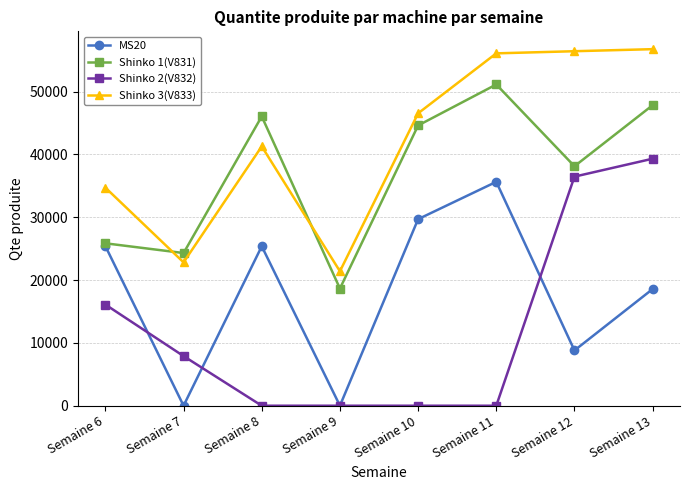

How many categories are shown in the chart?

8